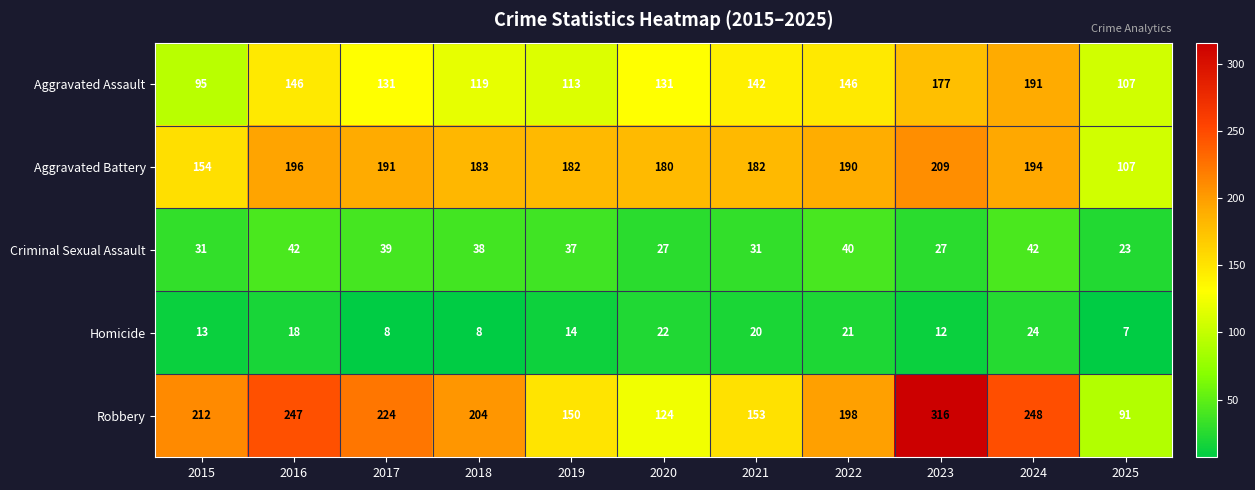

What is the difference between the maximum and minimum values in the Homicide series?

17